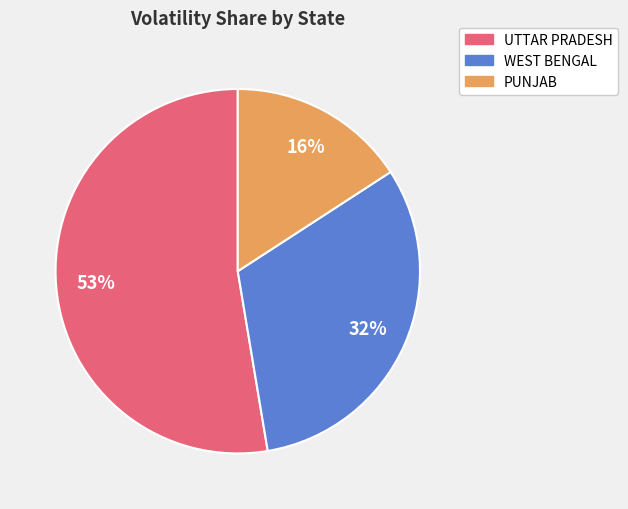

Is there a majority slice in this chart?

Yes